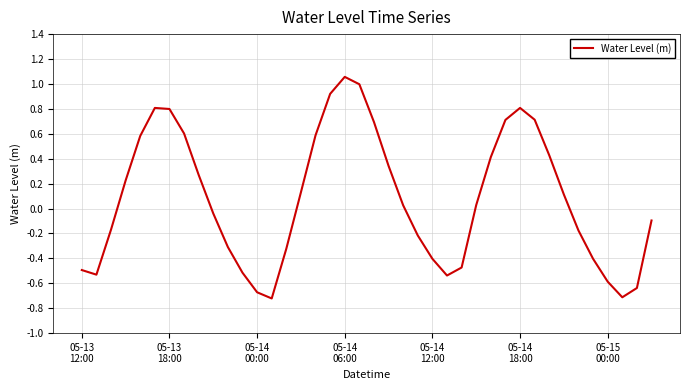

What is the difference between the maximum and minimum values?

1.8